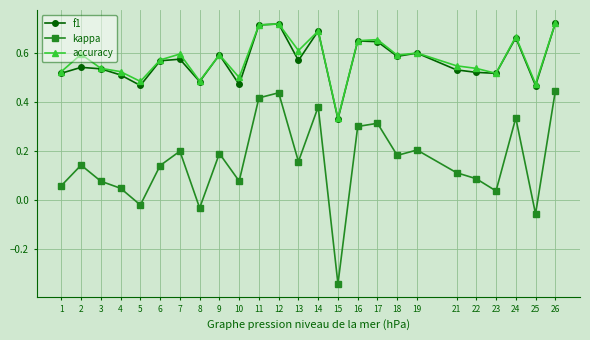

Which series has the largest range (max minus min)?

kappa